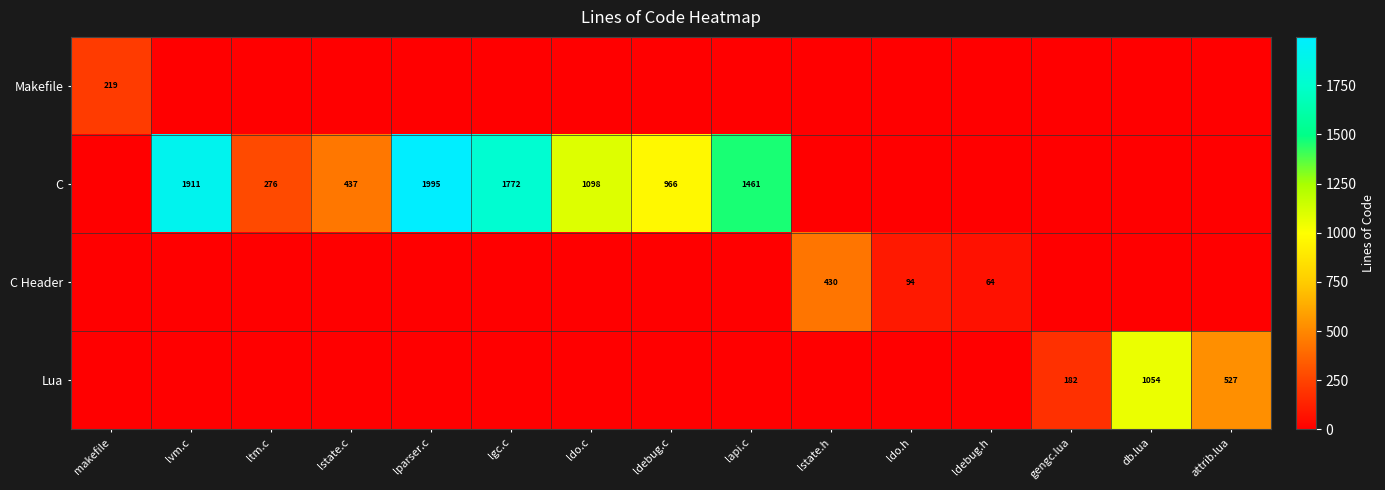

Is it true that C equals 1811 at ldo.c?

False